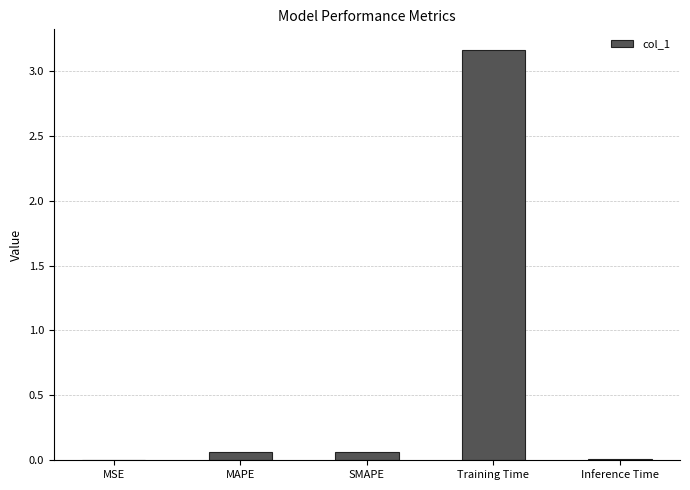

What is the sum of all values?

3.3